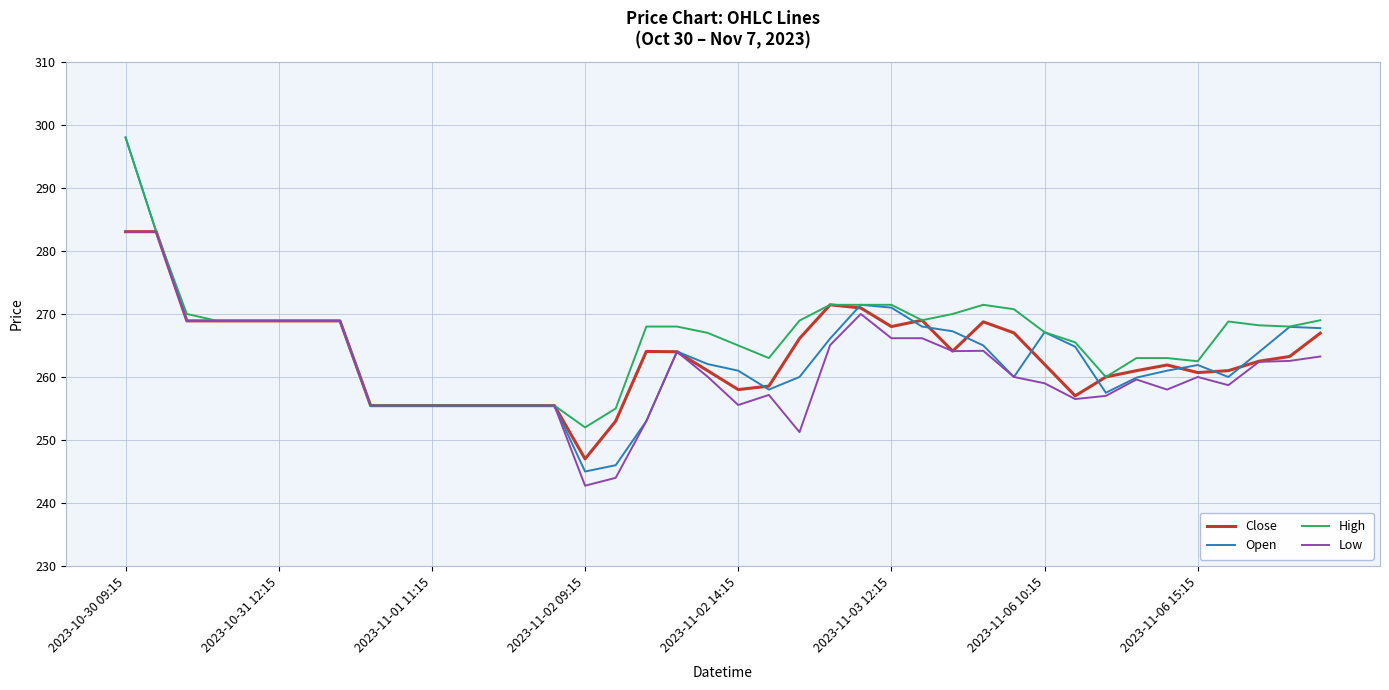

What is the minimum value shown in the chart?

242.8